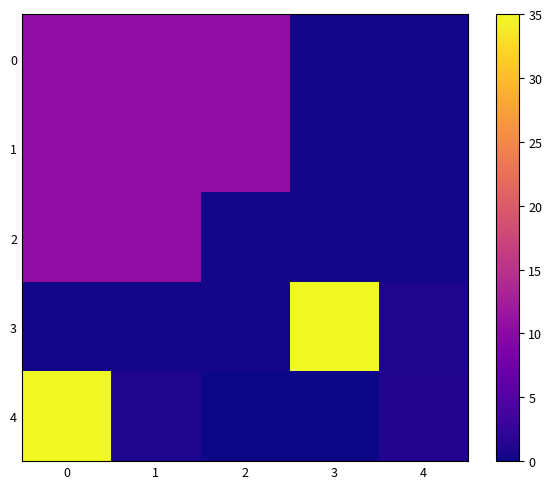

Reading left to right, transcribe all the data shown in this chart.

0: 0=10.4	1=10.4	2=10.4	3=0.3	4=0.3
1: 0=10.4	1=10.4	2=10.4	3=0.3	4=0.3
2: 0=10.4	1=10.4	2=0.3	3=0.3	4=0.3
3: 0=0.3	1=0.3	2=0.3	3=35.0	4=0.9
4: 0=35.0	1=0.9	2=0.0	3=0.0	4=1.2